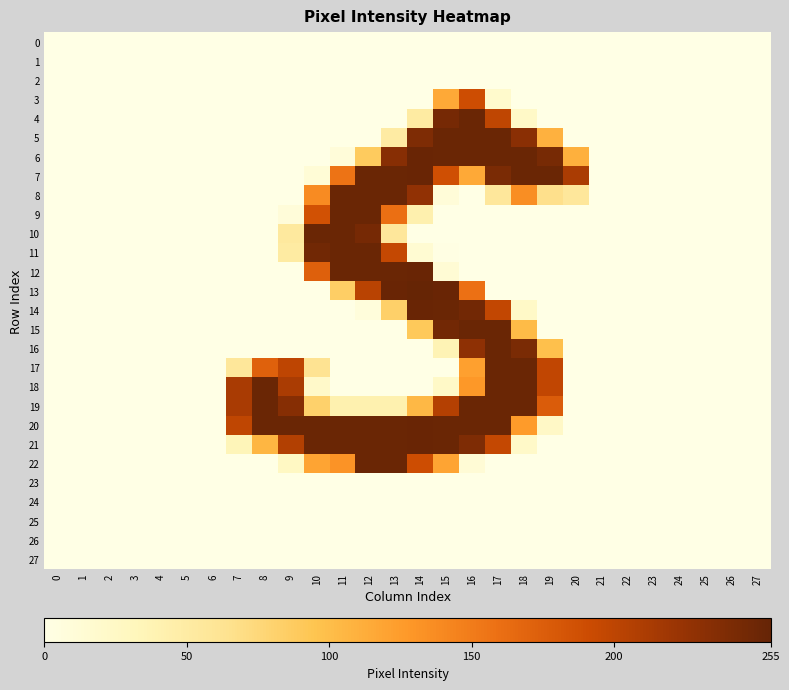

Count the number of categories in the chart.

28